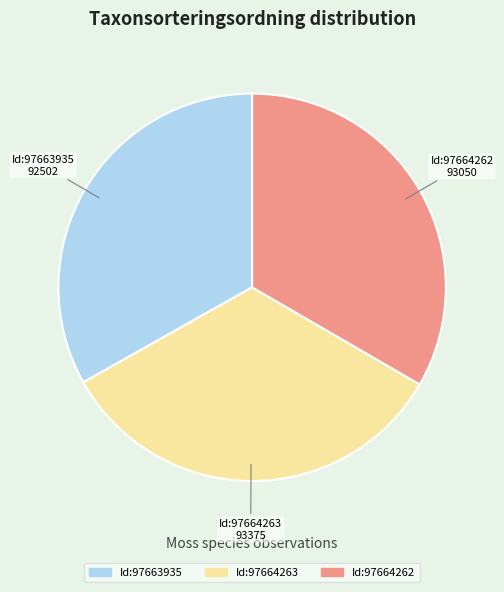

Is there any slice that represents more than half of the pie?

No